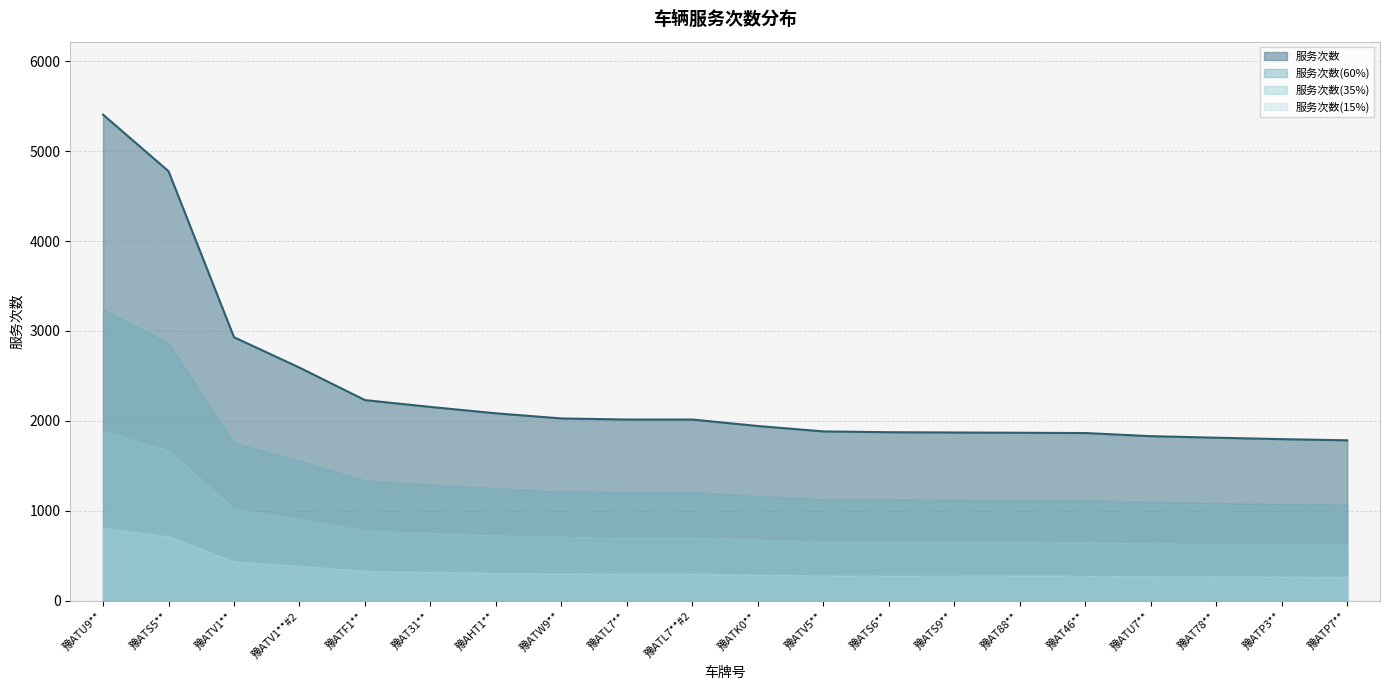

True or false: there are more than 2 points higher than both neighbors.

False